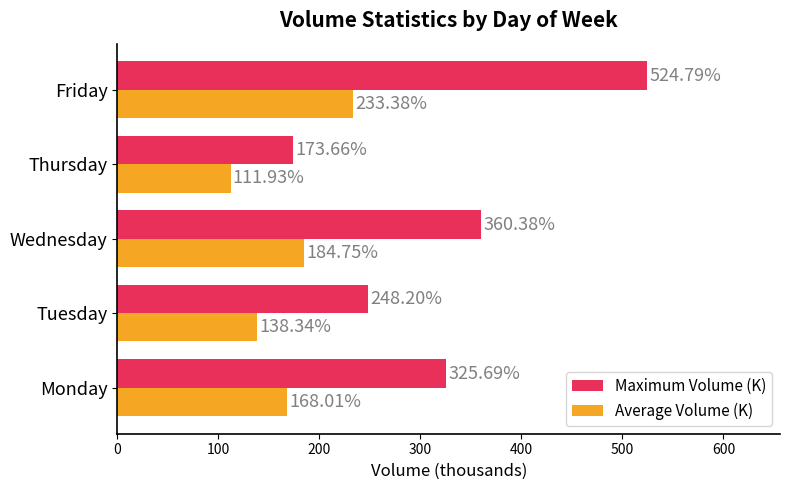

What is the difference between the second highest and second lowest values in the Average Volume (K) series?

46.4